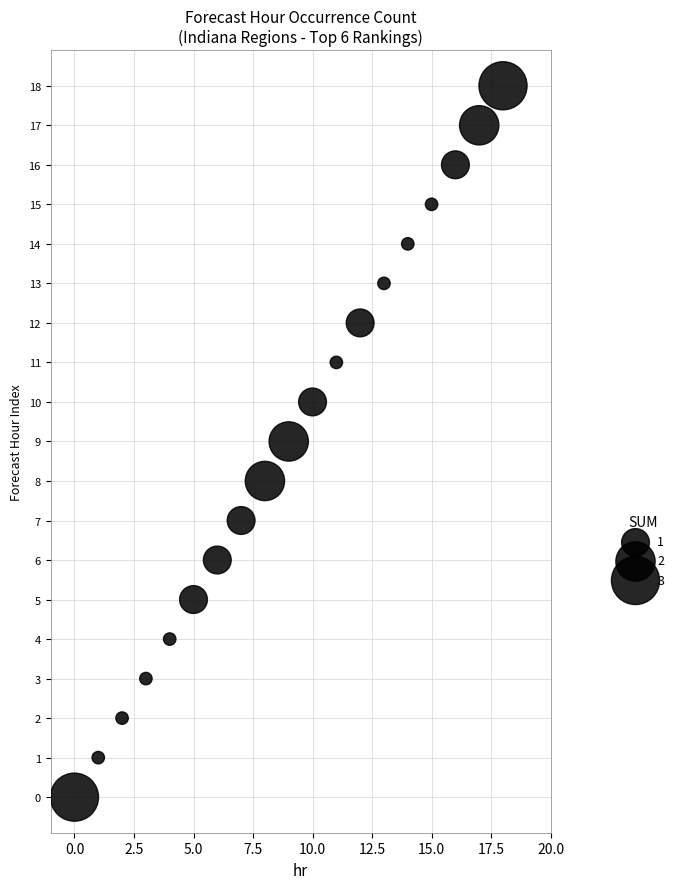

What is the range of Y values (max minus min)?

18